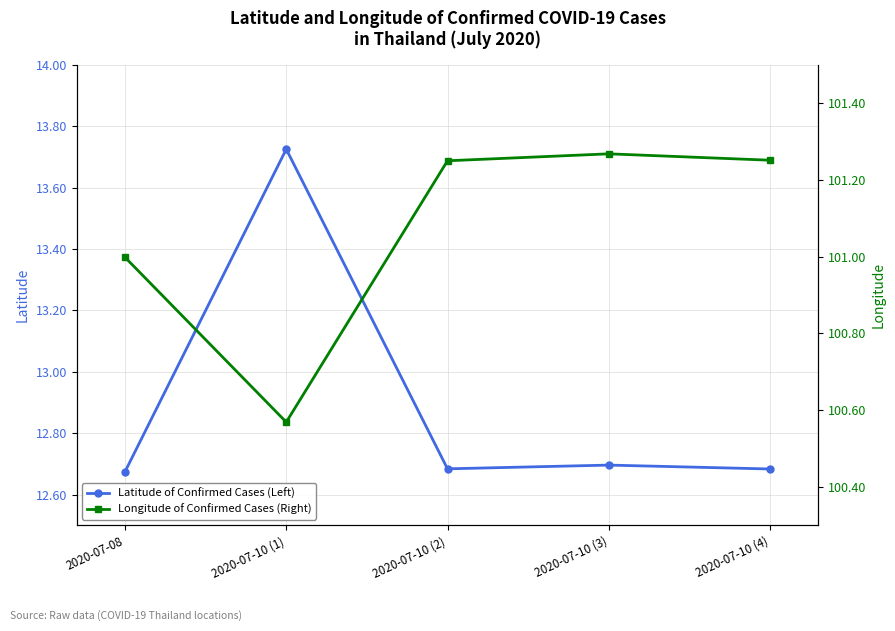

True or false: Longitude of Confirmed Cases (Right) and Latitude of Confirmed Cases (Left) intersect in this chart.

False